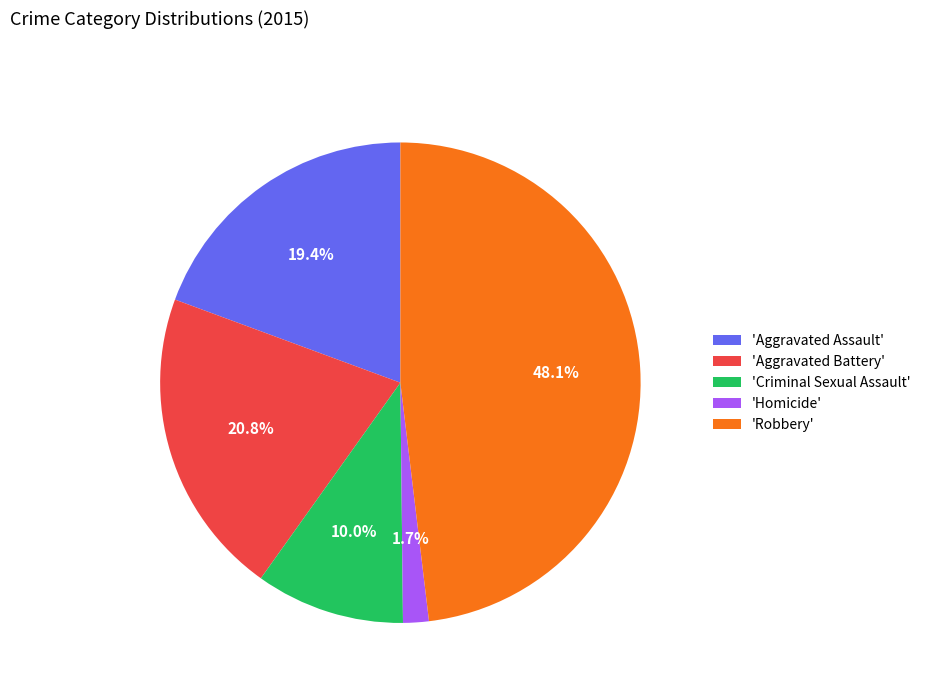

What is the largest slice in the pie chart?

'Robbery'